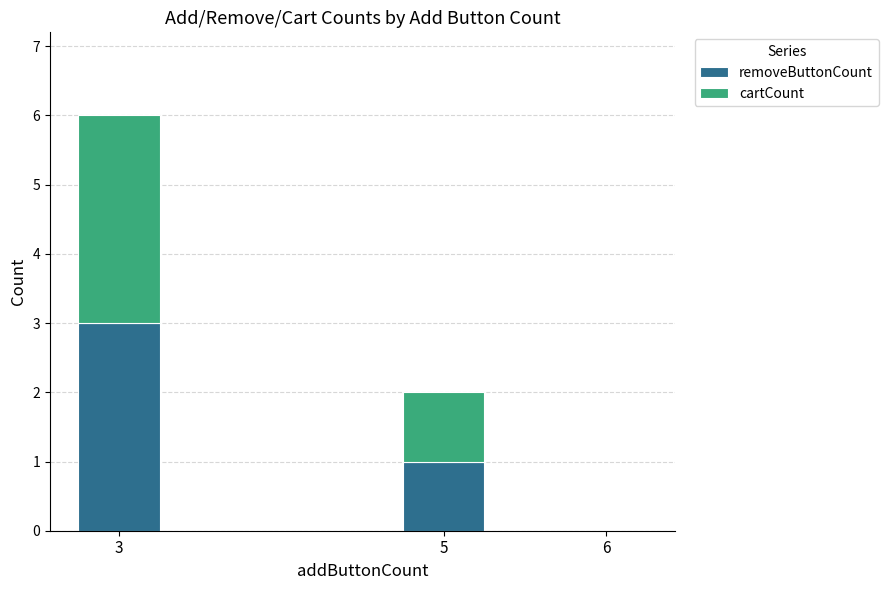

What are all the series names shown in the legend?

removeButtonCount, cartCount